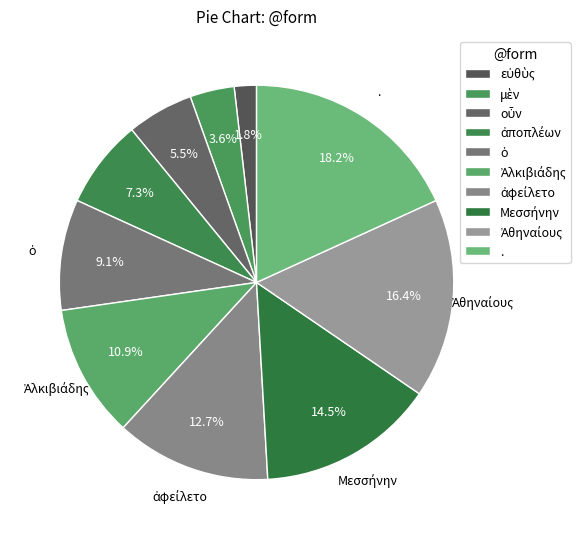

To the nearest percent, what portion does ἀφείλετο represent?

13%